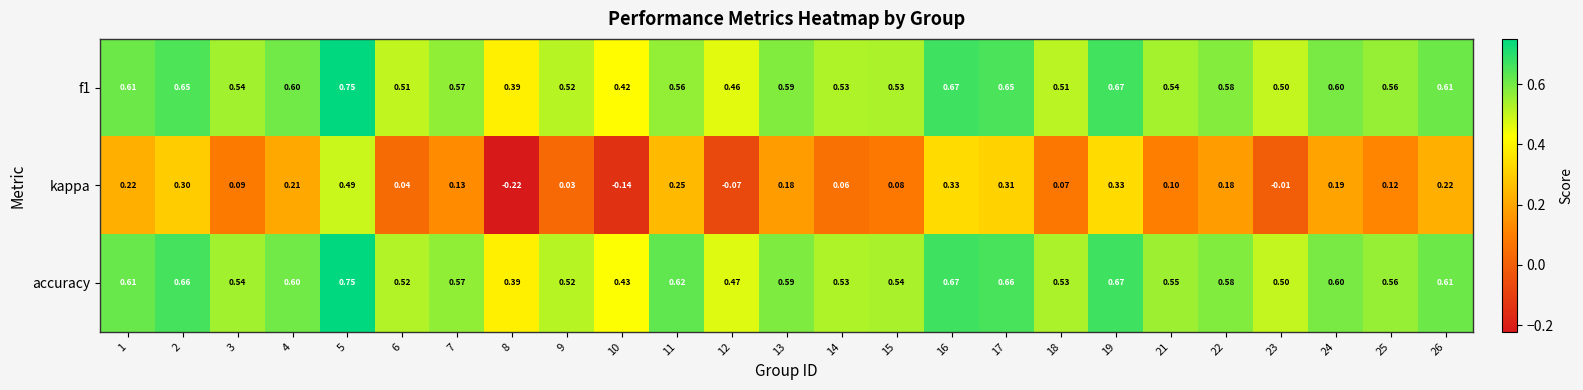

Which series has the largest range (max minus min)?

kappa